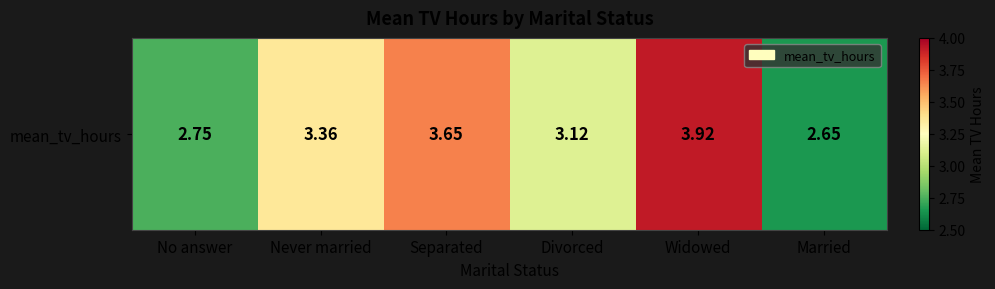

At which label does the data first exceed 3?

Never married